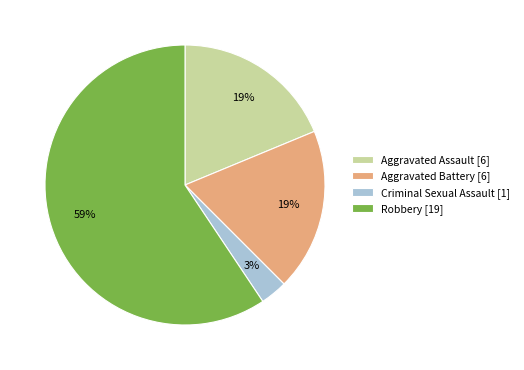

To the nearest percent, what percentage of the pie is Aggravated Battery?

19%